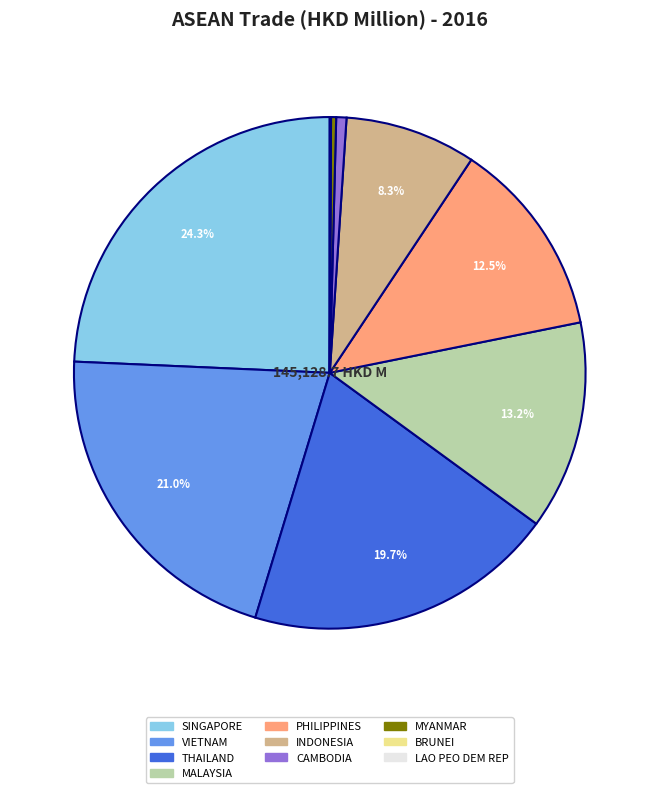

What is the largest slice in the pie chart?

SINGAPORE